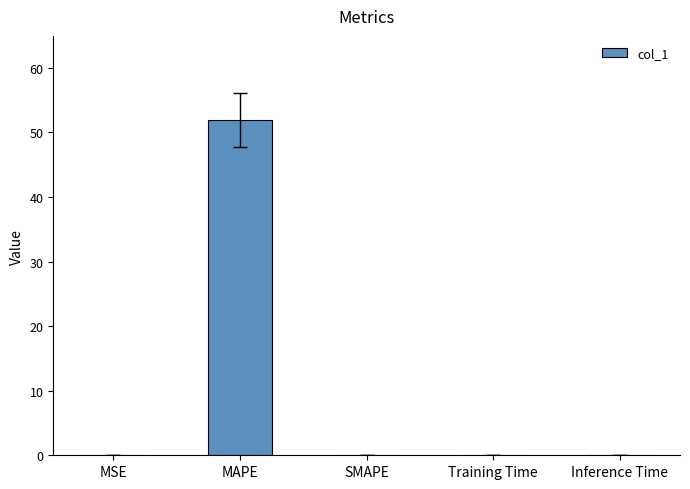

Is it true that the value at MAPE is 88.7?

False